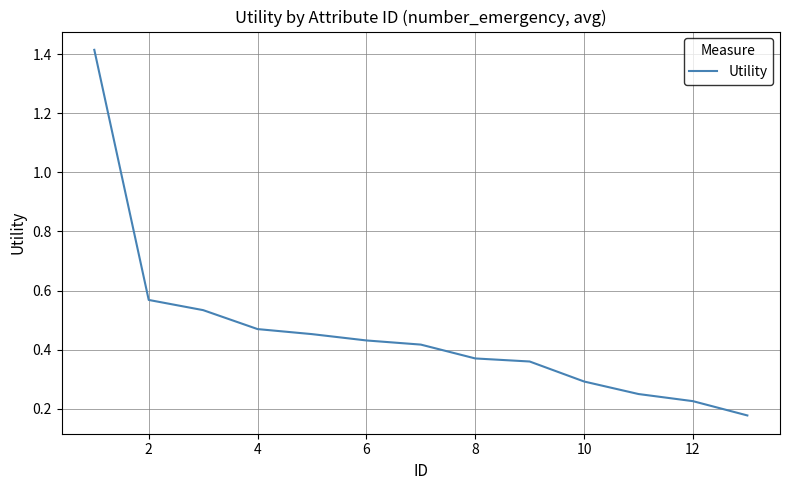

What is the difference between the maximum and minimum values?

1.2